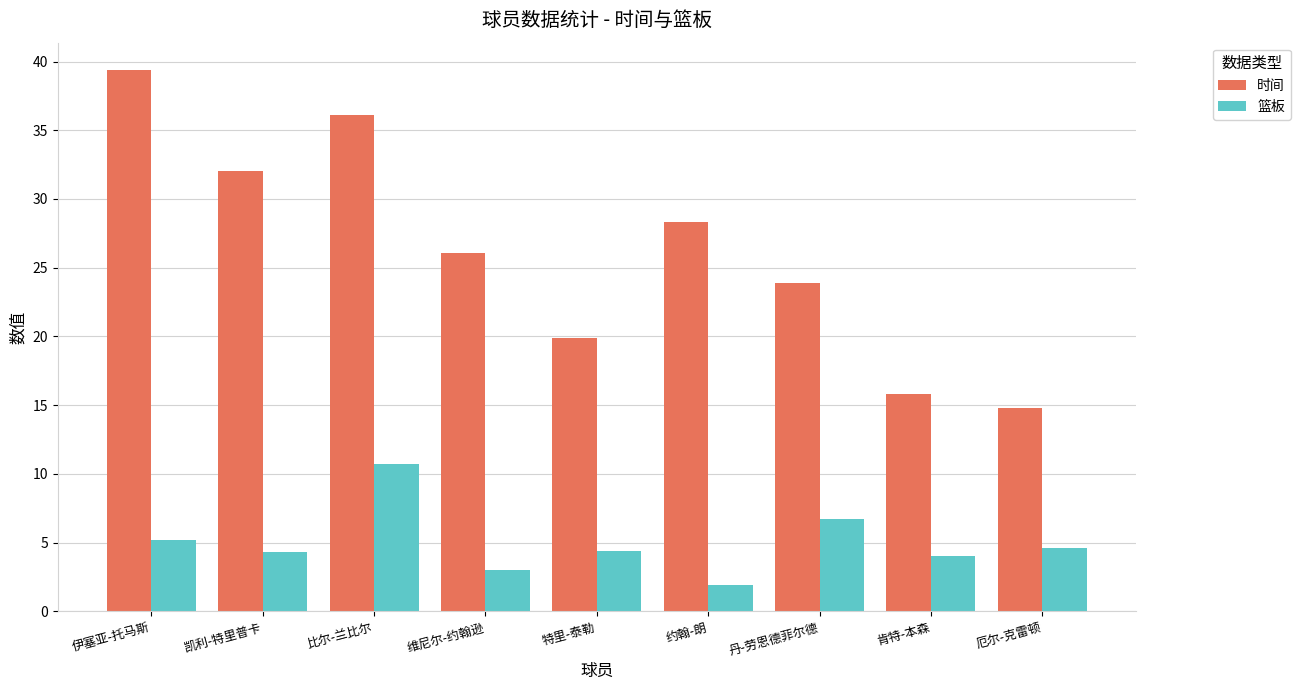

What is the spread (max minus min) of values at 凯利-特里普卡?

27.7